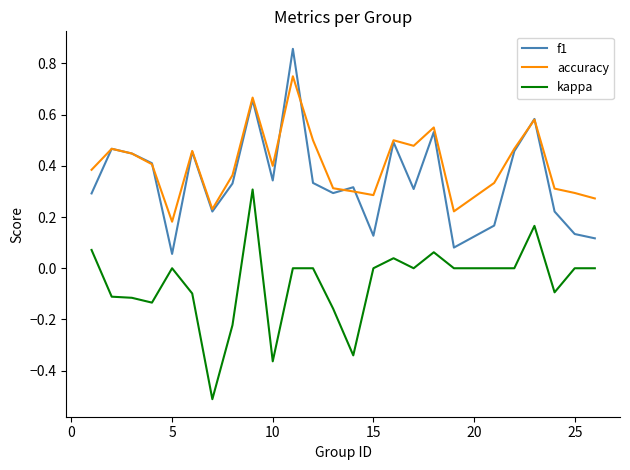

Rank the series by their maximum value, from highest to lowest.

f1, accuracy, kappa